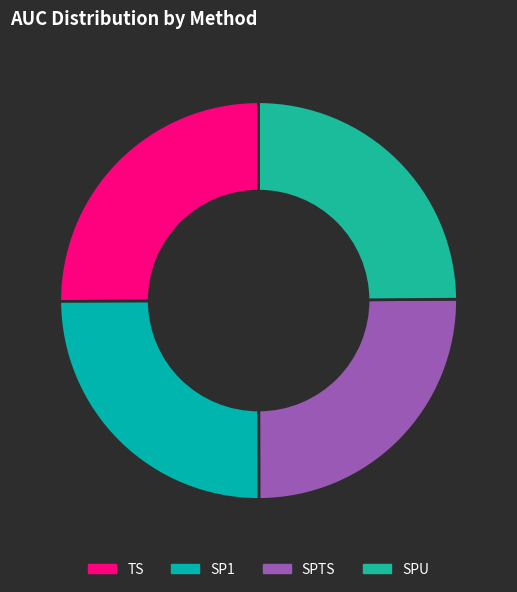

Do TS and SP1 together represent more than half of the pie?

Yes